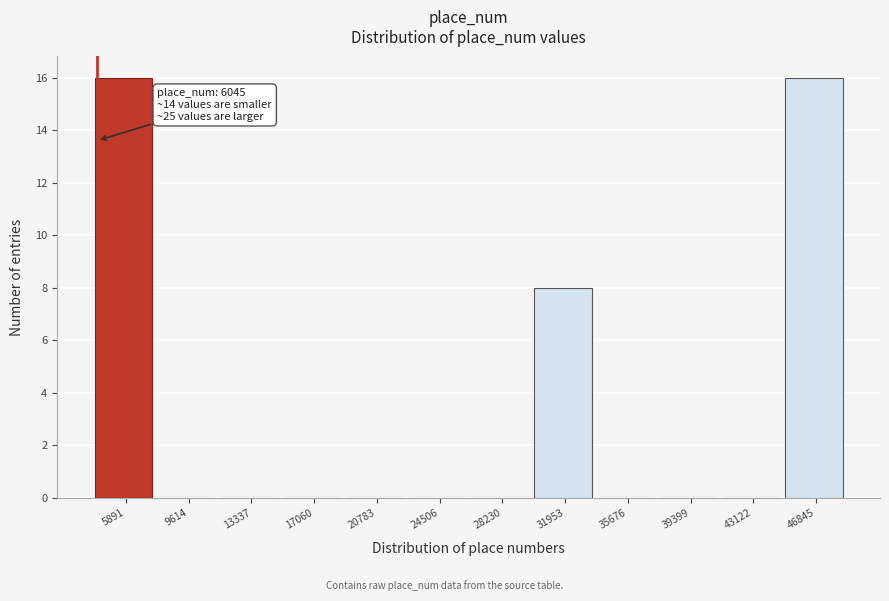

Reading left to right, extract all data points from this chart.

5891=16	9614=0	13337=0	17060=0	20783=0	24506=0	28230=0	31953=8	35676=0	39399=0	43122=0	46845=16